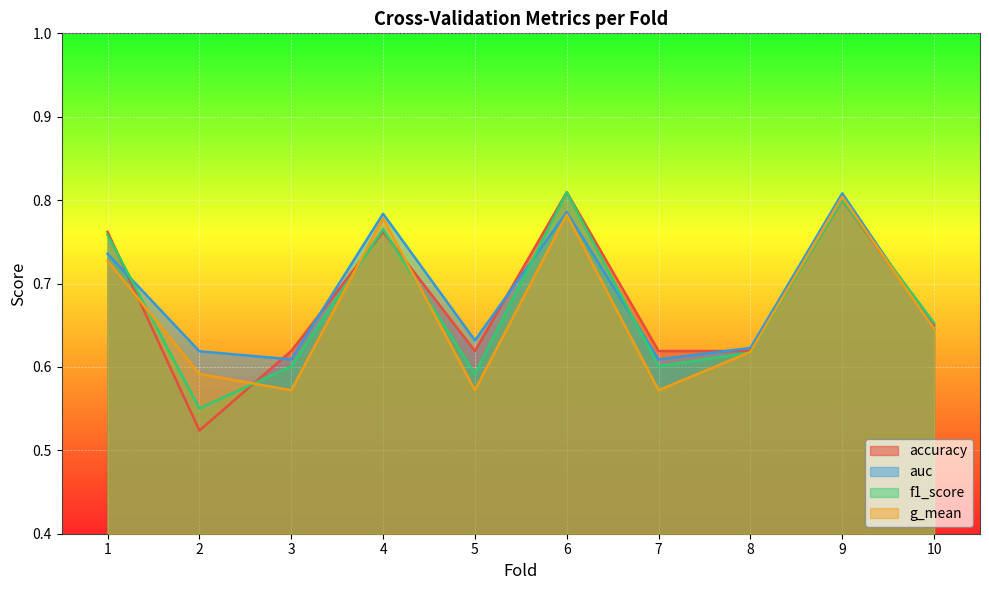

True or false: f1_score has more than 2 interior local peaks.

True